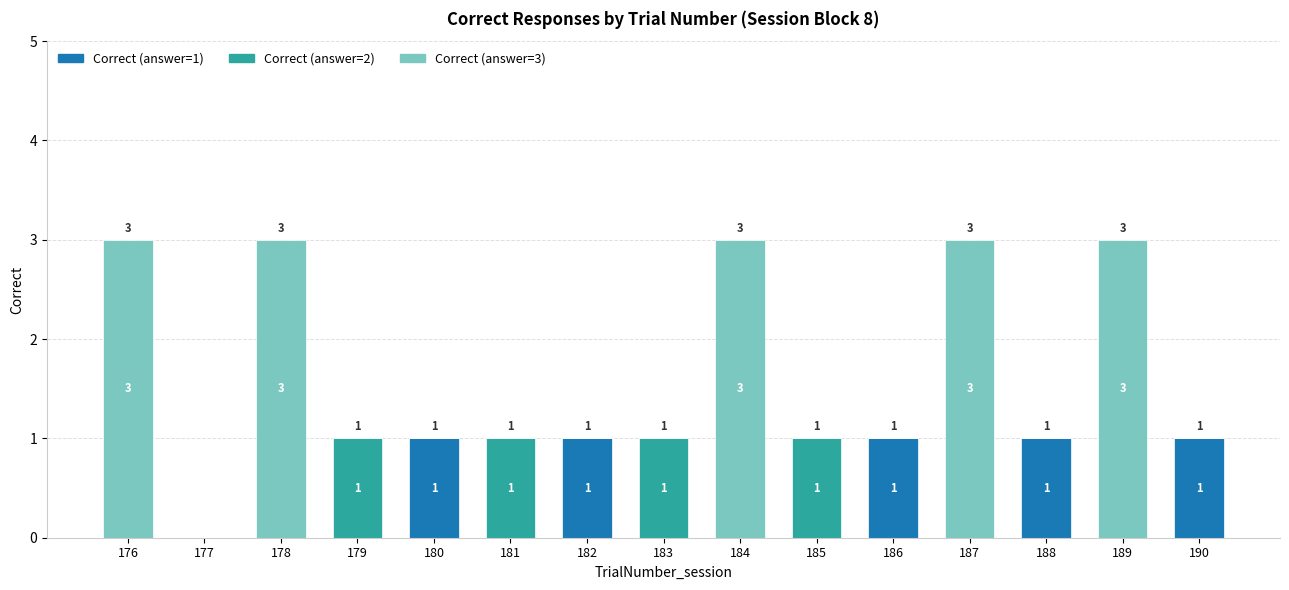

Reading left to right, what are the values for Correct (answer=1)?

176=0	177=0	178=0	179=0	180=1	181=0	182=1	183=0	184=0	185=0	186=1	187=0	188=1	189=0	190=1